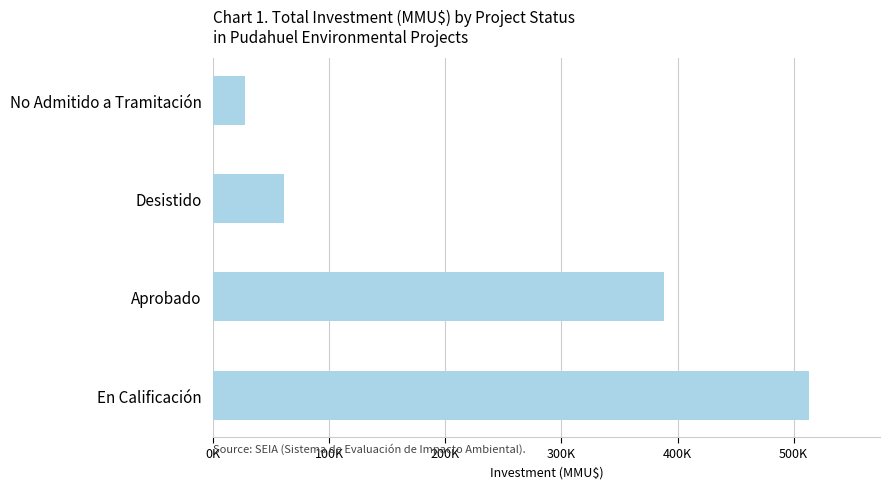

What is the difference between the maximum and minimum values?

485485